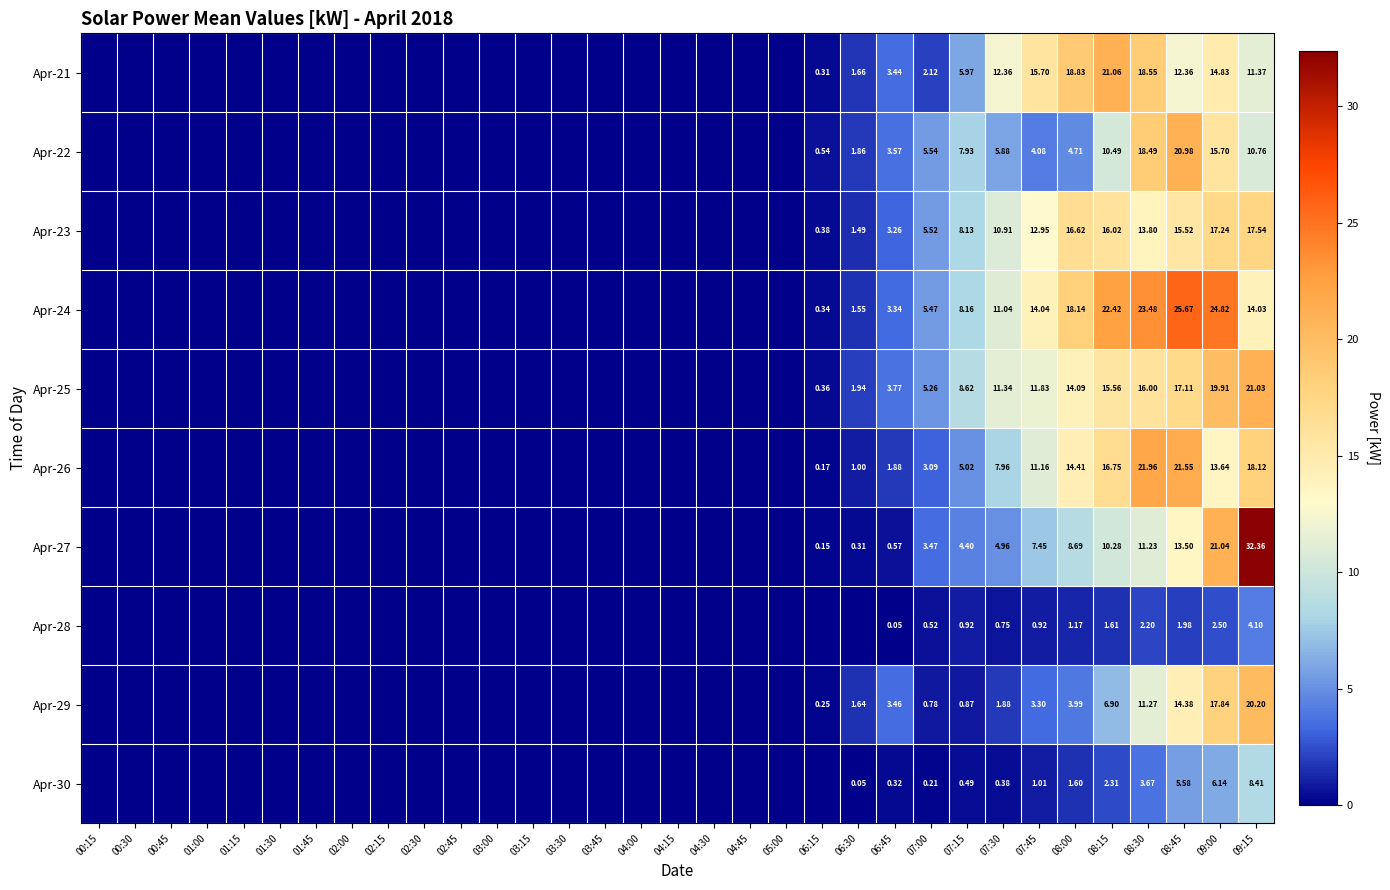

Rank the series at 02:45 from highest to lowest value.

Apr-21, Apr-22, Apr-23, Apr-24, Apr-25, Apr-26, Apr-27, Apr-28, Apr-29, Apr-30